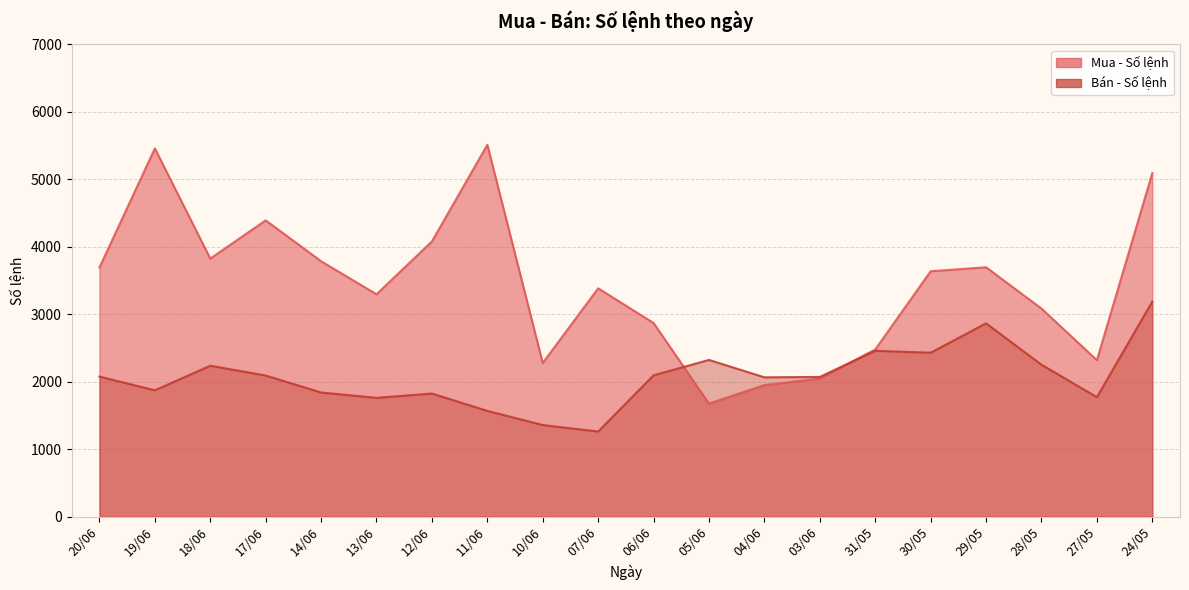

Read the Mua - Số lệnh value at 04/06.

1952